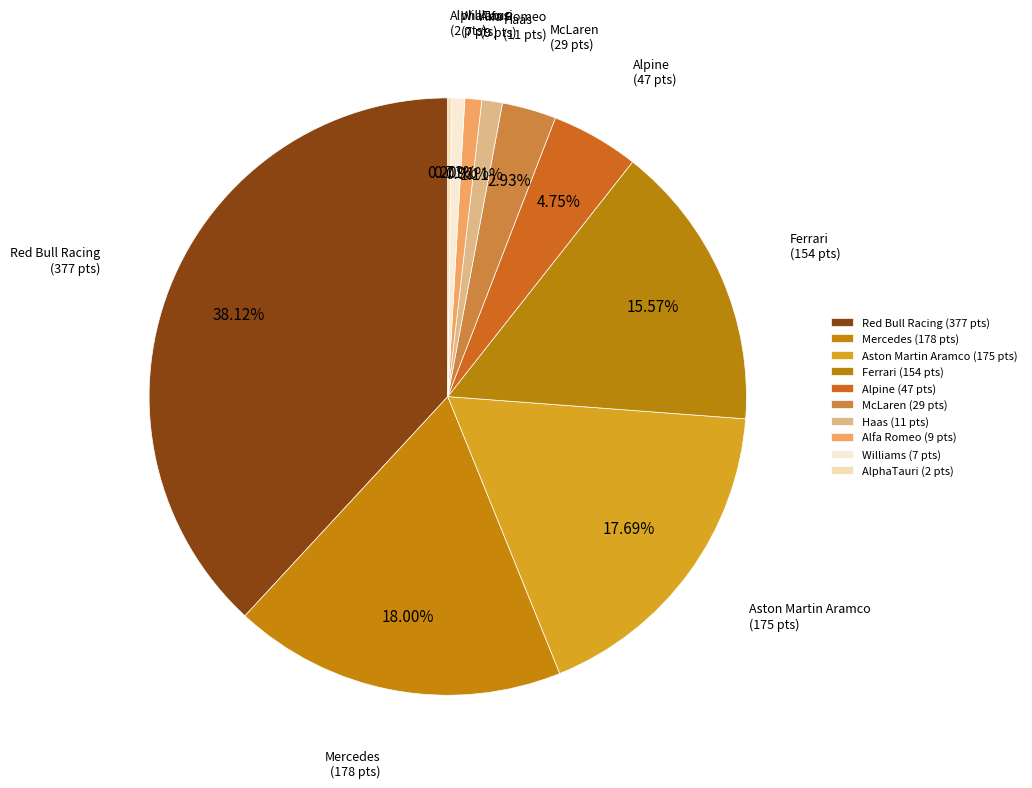

To the nearest percent, what percentage of the pie is Mercedes?

18%